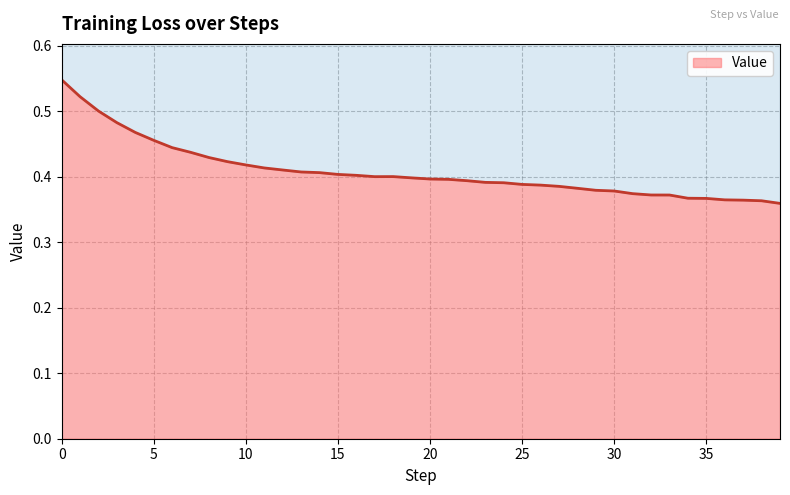

Reading left to right, transcribe all the data shown in this chart.

0=0.5	1=0.5	2=0.5	3=0.5	4=0.5	5=0.5	6=0.4	7=0.4	8=0.4	9=0.4	10=0.4	11=0.4	12=0.4	13=0.4	14=0.4	15=0.4	16=0.4	17=0.4	18=0.4	19=0.4	20=0.4	21=0.4	22=0.4	23=0.4	24=0.4	25=0.4	26=0.4	27=0.4	28=0.4	29=0.4	30=0.4	31=0.4	32=0.4	33=0.4	34=0.4	35=0.4	36=0.4	37=0.4	38=0.4	39=0.4